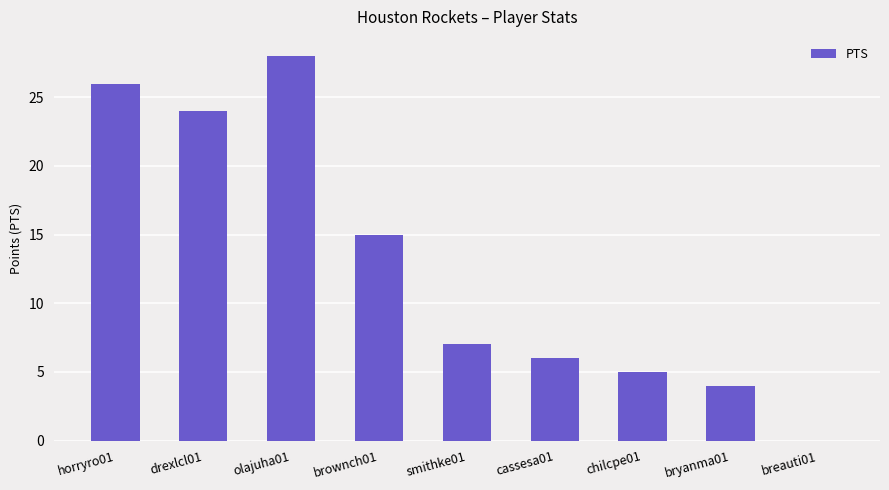

Reading right to left, transcribe all the data shown in this chart.

breauti01=0	bryanma01=4	chilcpe01=5	cassesa01=6	smithke01=7	brownch01=15	olajuha01=28	drexlcl01=24	horryro01=26